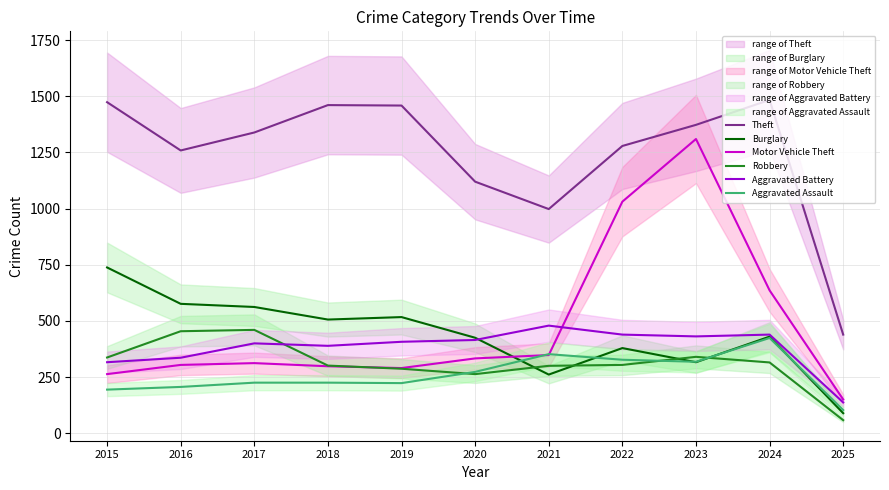

Between 2024 and 2017, which is larger?

2024